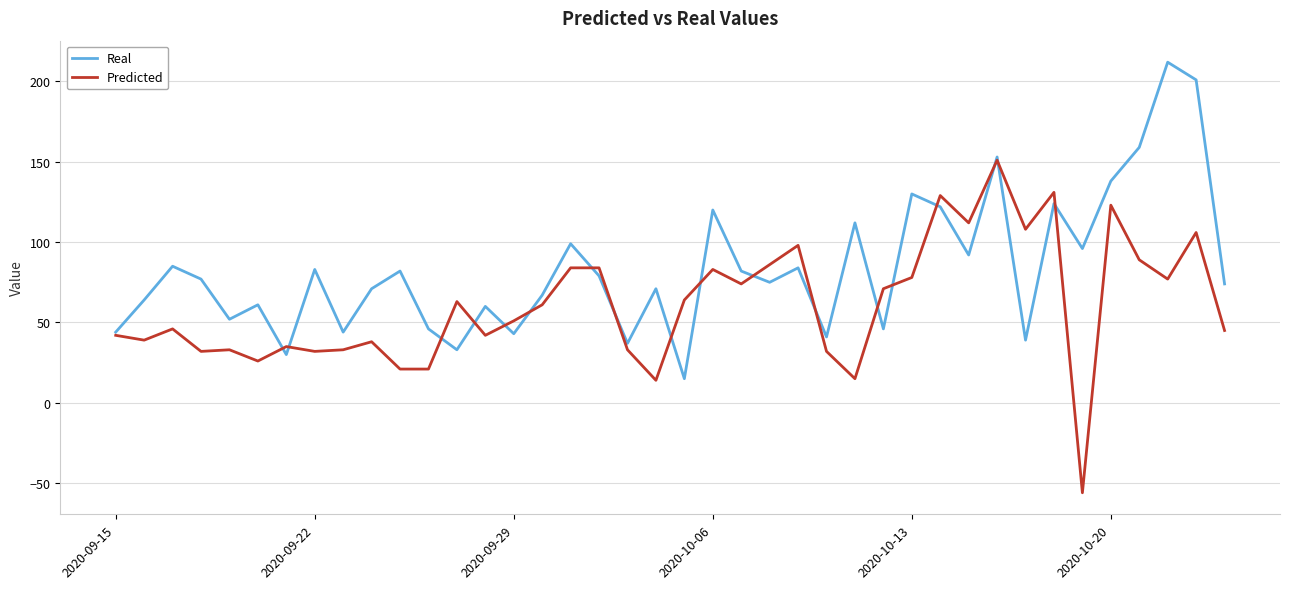

How many categories are shown in the chart?

40